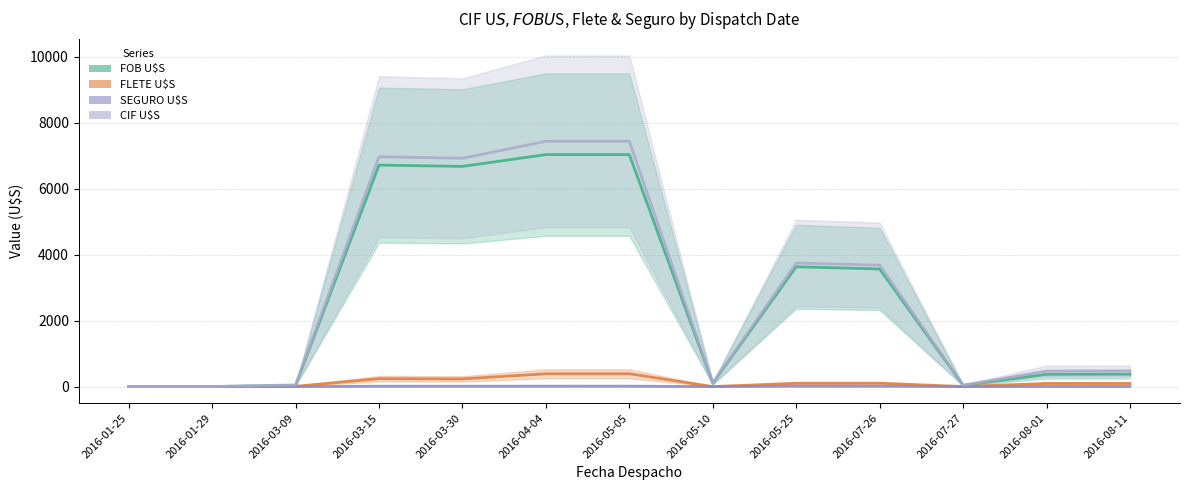

What is the sum of all SEGURO U$S values?

91.7